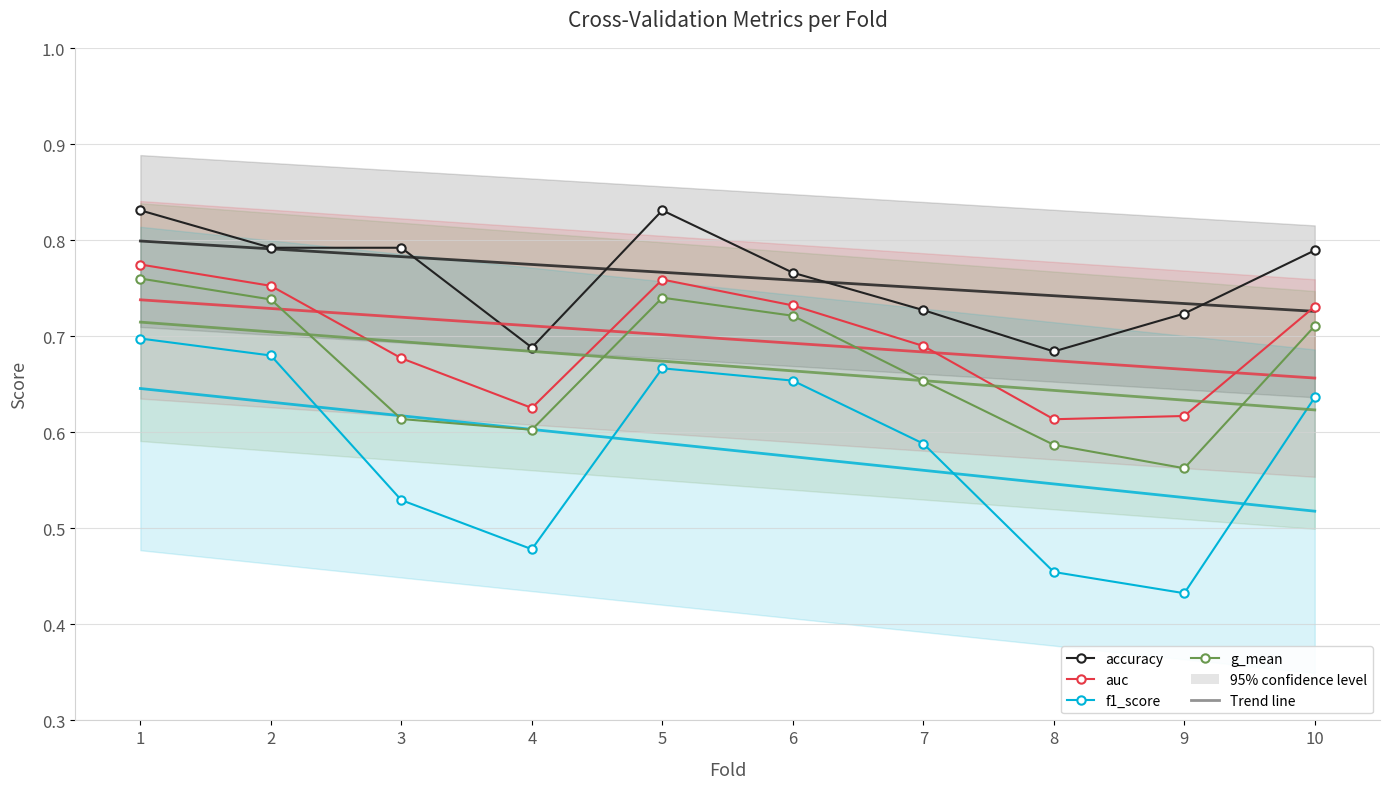

Is this an area chart (filled region under the line)?

No